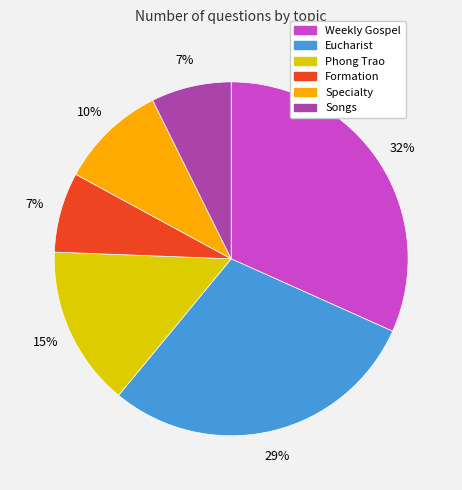

To the nearest percent, what percentage of the pie is Specialty?

10%